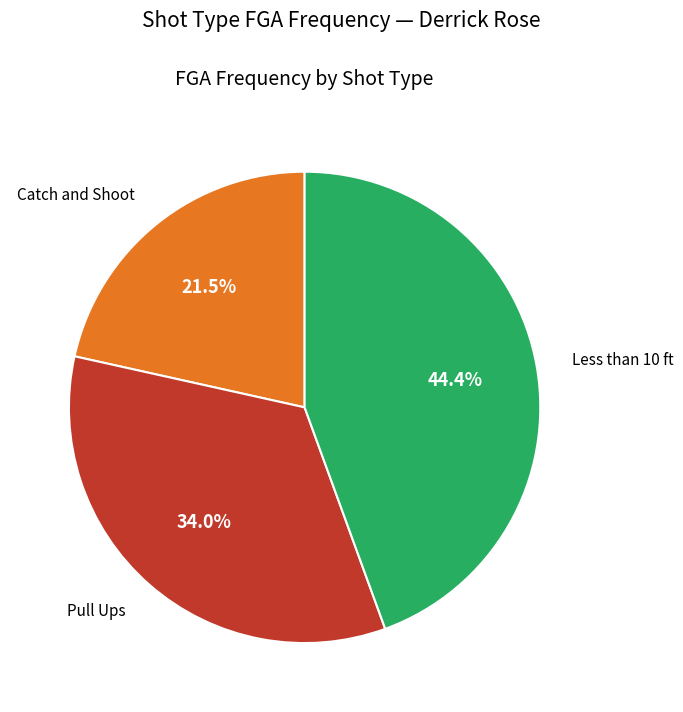

To the nearest percent, what is the average slice percentage?

33%